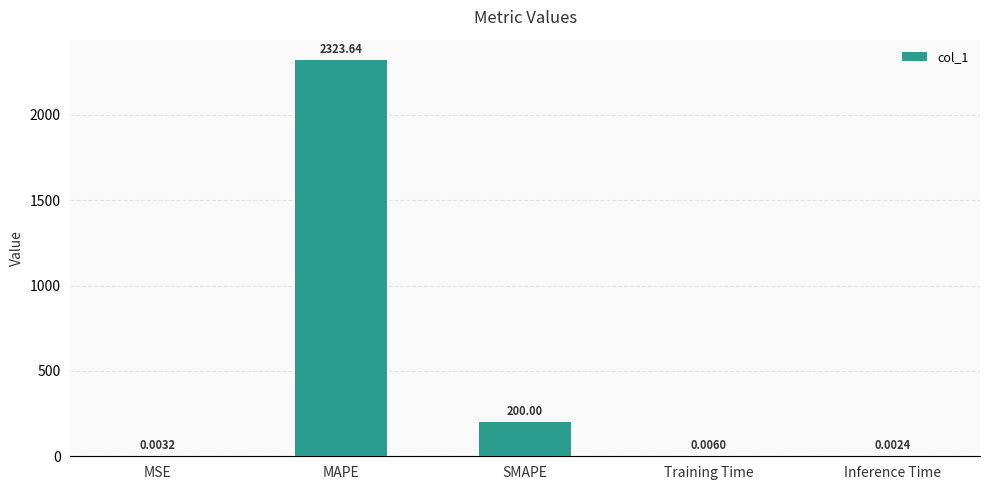

What is the sum of all values?

2523.7